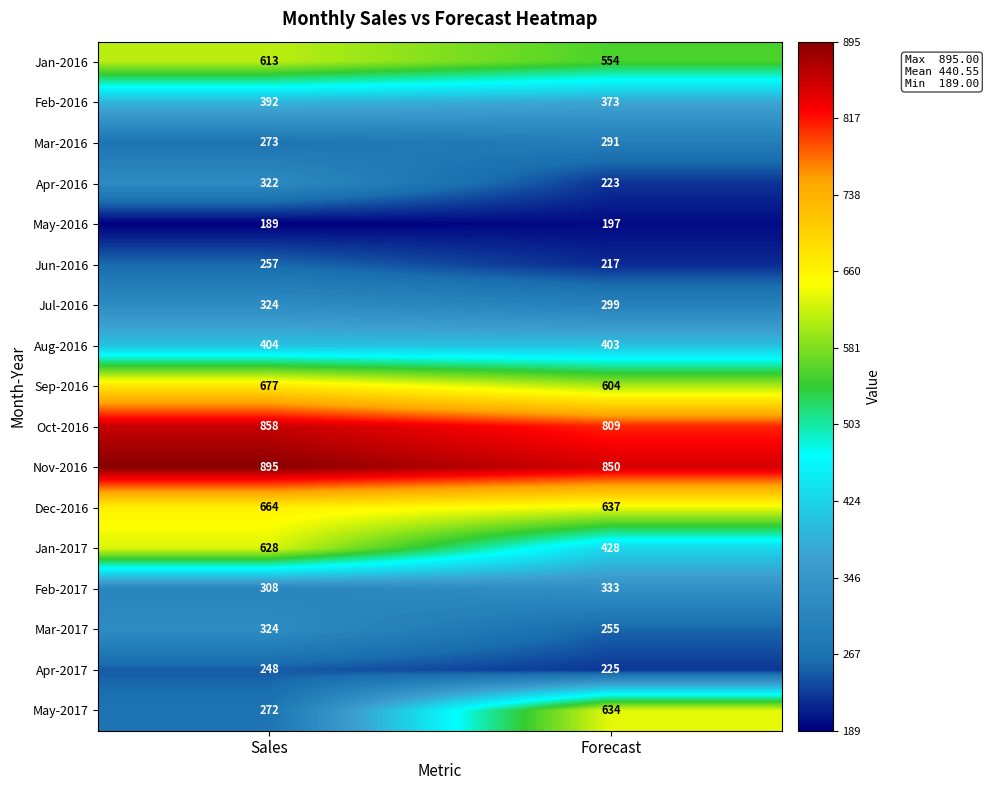

Which series has the largest total across all categories?

Nov-2016